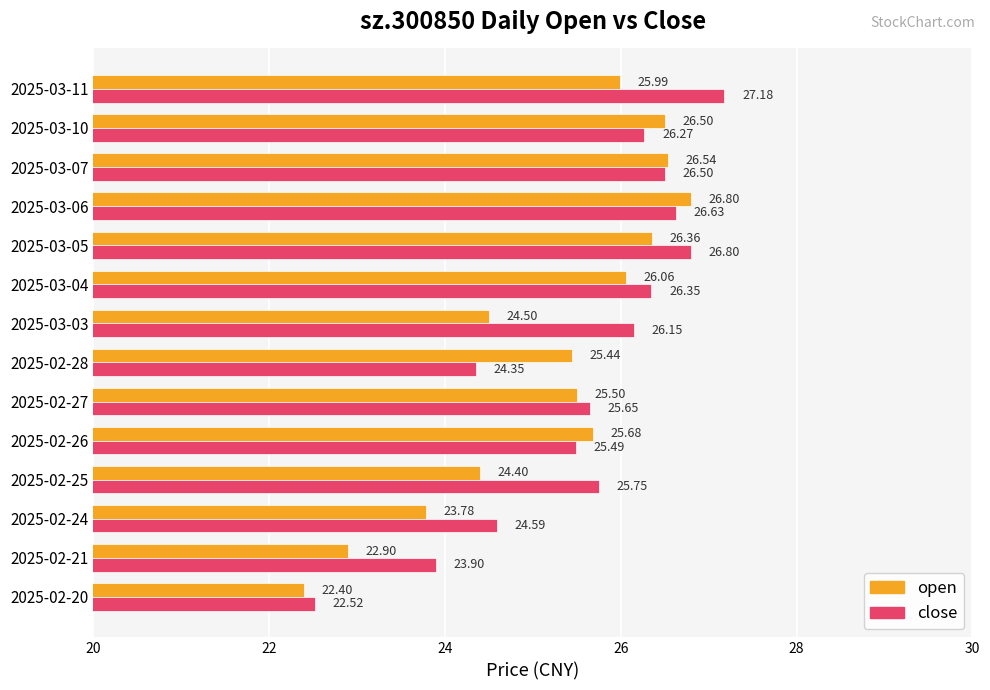

What is the average value of the close series?

25.6